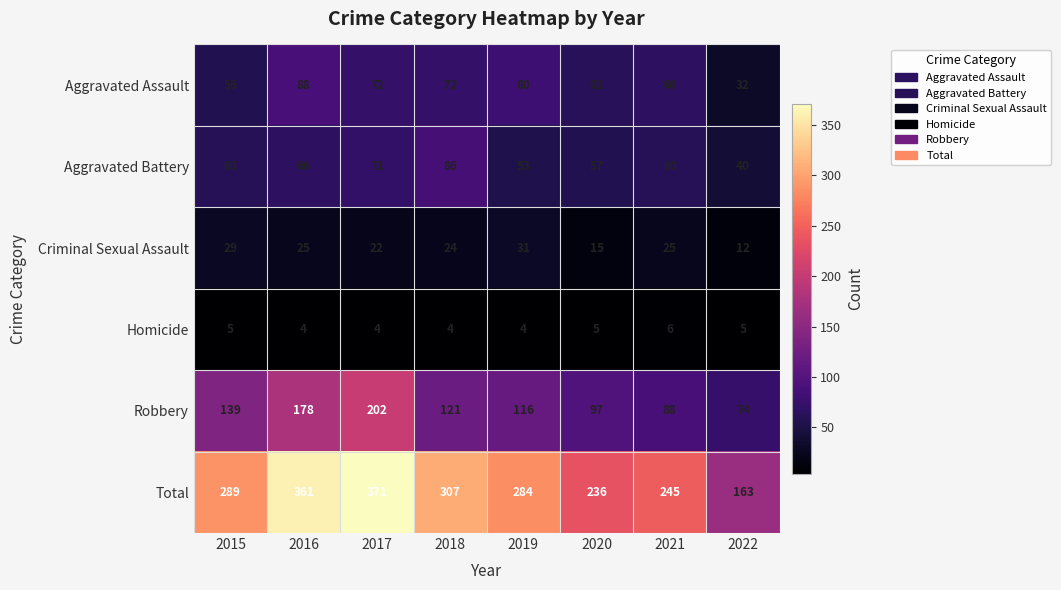

At how many categories does at least one series exceed 138?

8